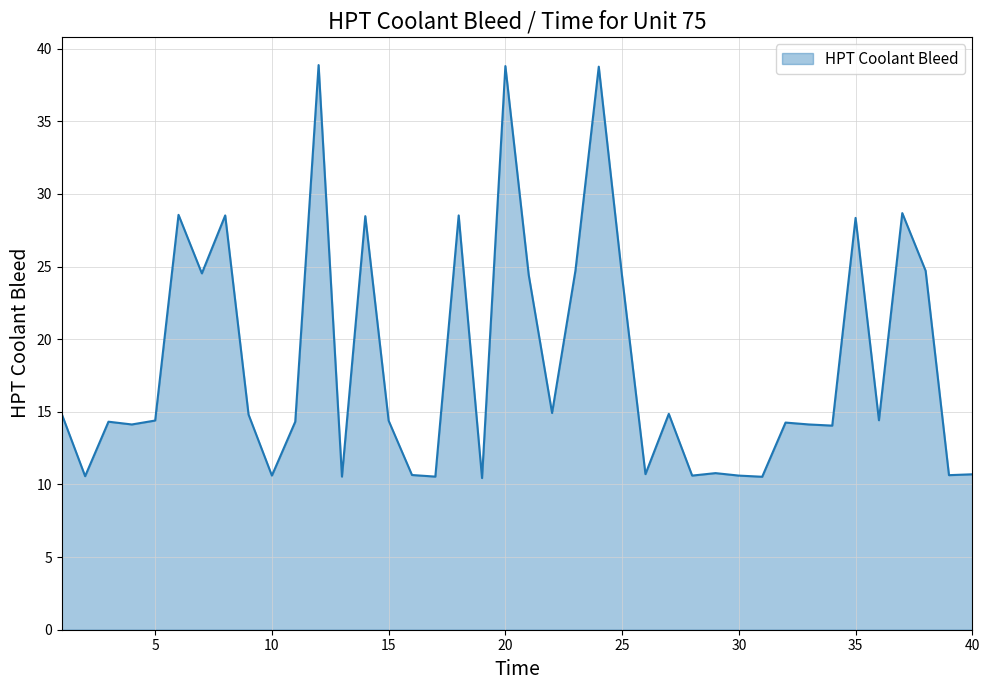

What is the greatest value displayed?

38.9